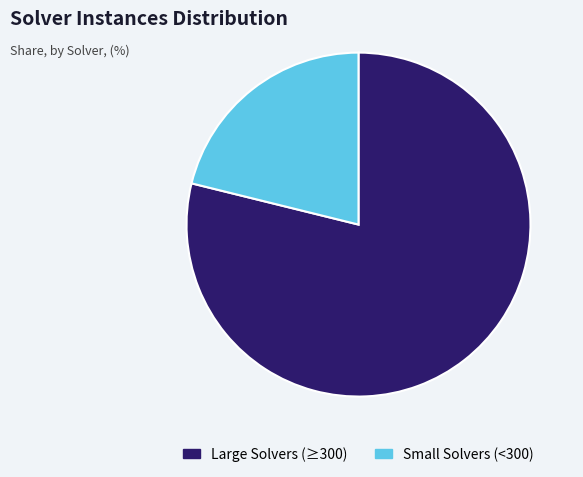

Between Large Solvers (≥300) and Small Solvers (<300), which is larger?

Large Solvers (≥300)